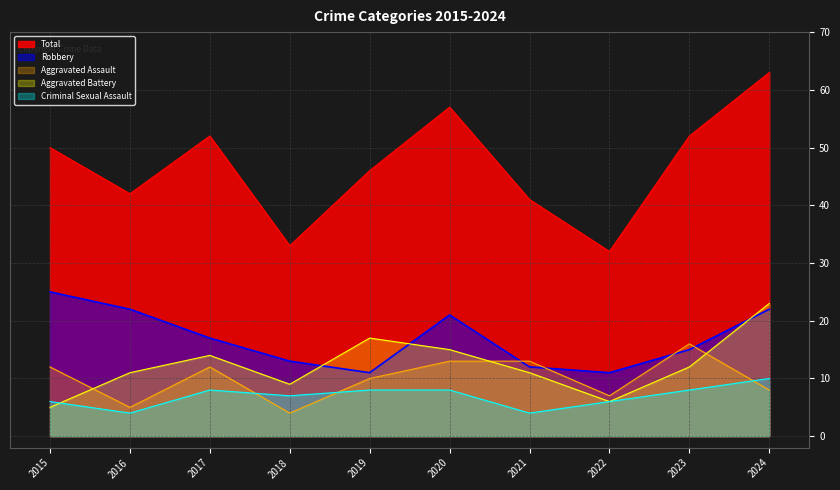

True or false: Total has a value of 41 at 2021.

True